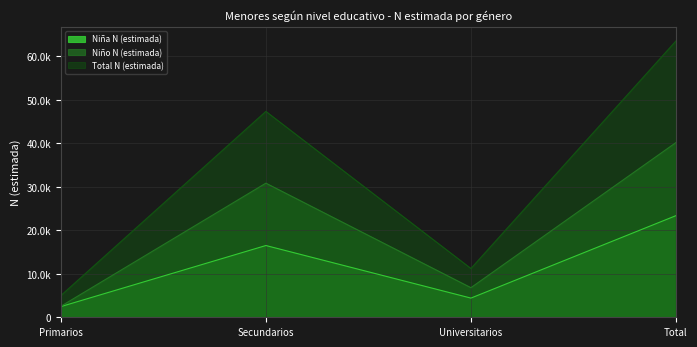

At which category does Niño N (estimada) reach its first local valley?

Universitarios